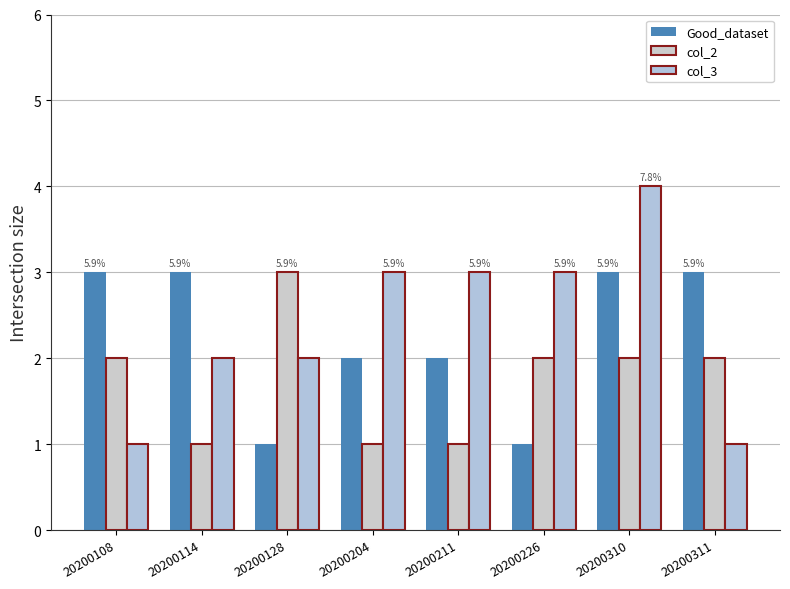

Which series has the widest spread of values?

col_3